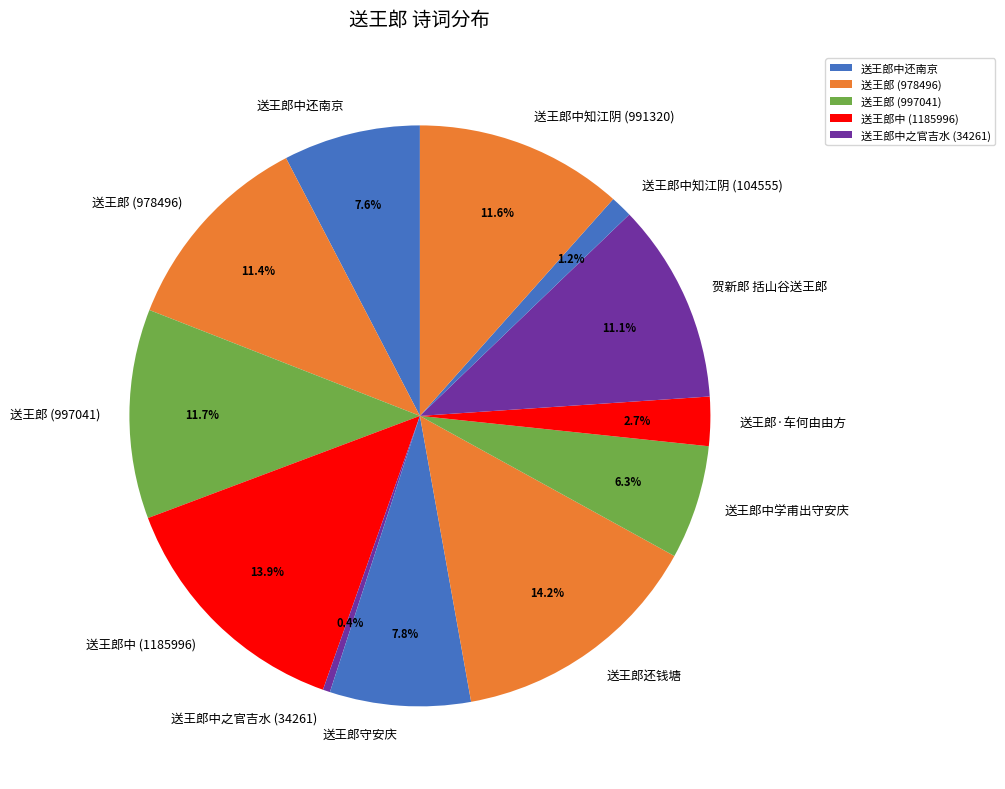

Is there a majority slice in this chart?

No